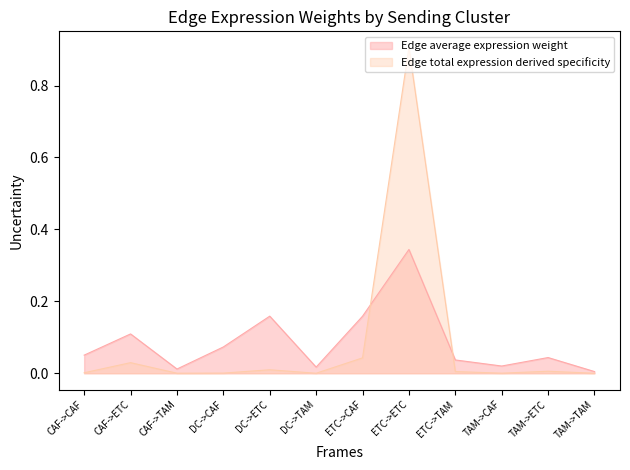

Between ETC->CAF and ETC->ETC, which series saw the biggest shift?

Edge total expression derived specificity